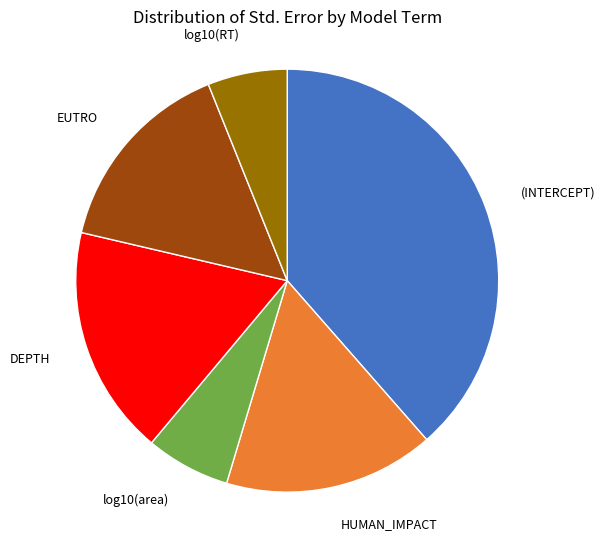

Is there a majority slice in this chart?

No